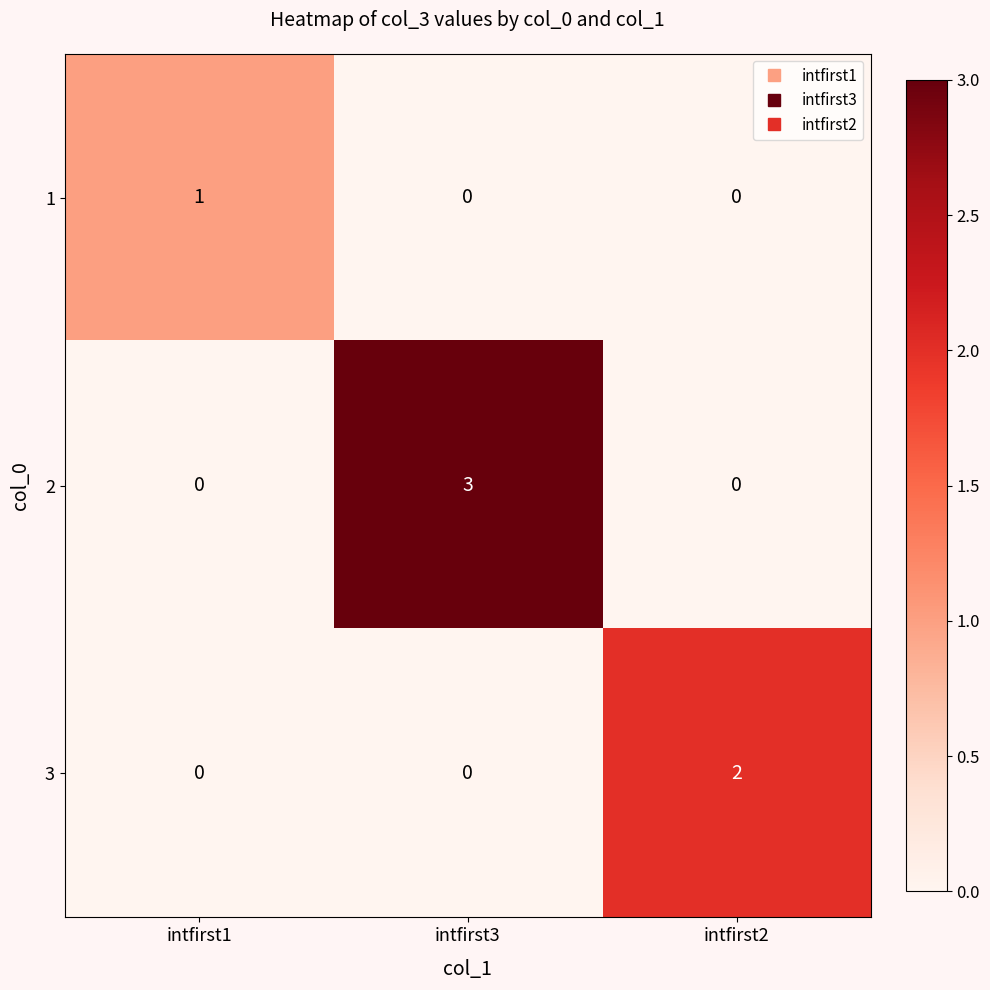

True or false: 2 has a value of 1 at intfirst2.

False